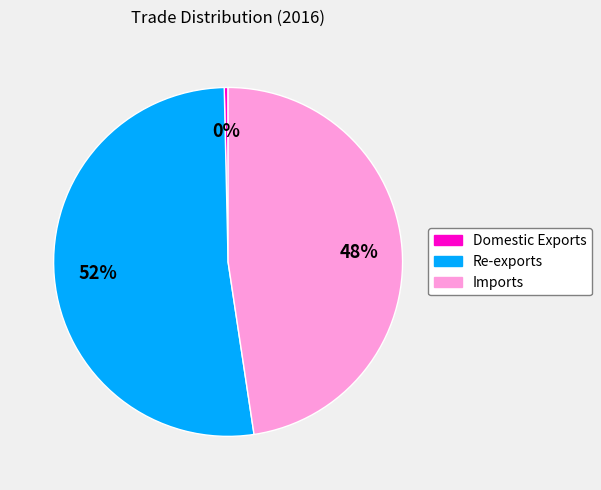

Between Re-exports and Imports, which is larger?

Re-exports